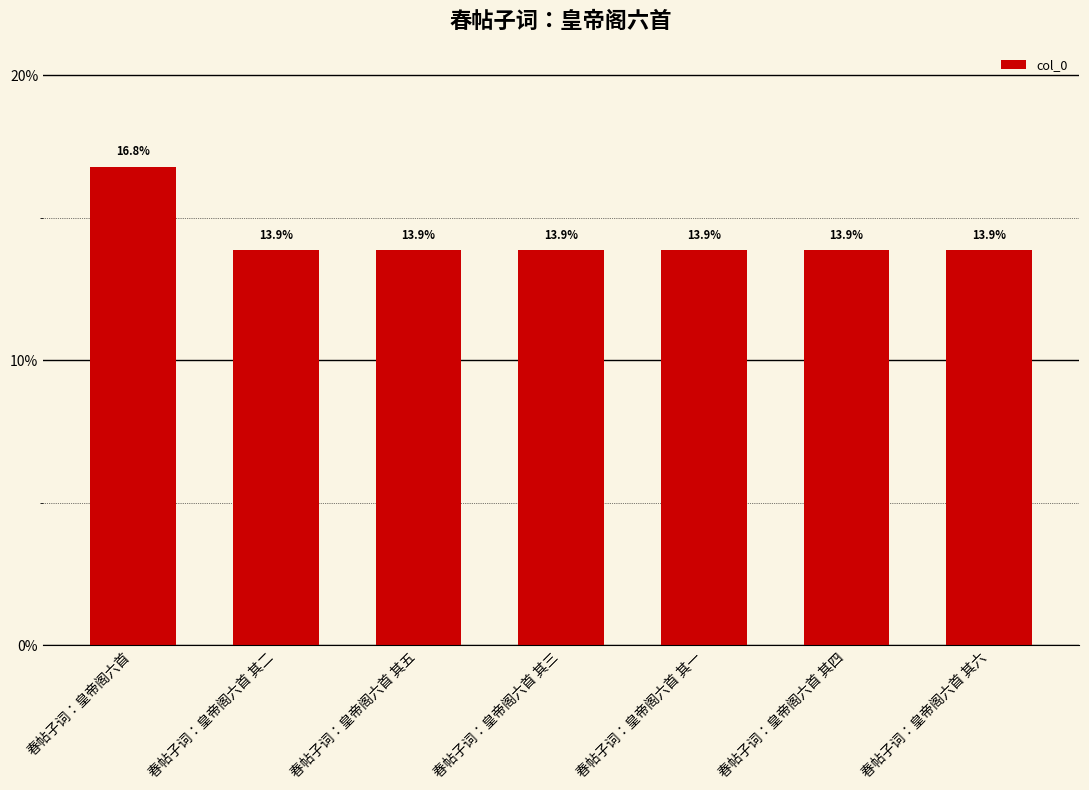

Is it true that the value at 春帖子词：皇帝阁六首 其二 is 13.9?

True